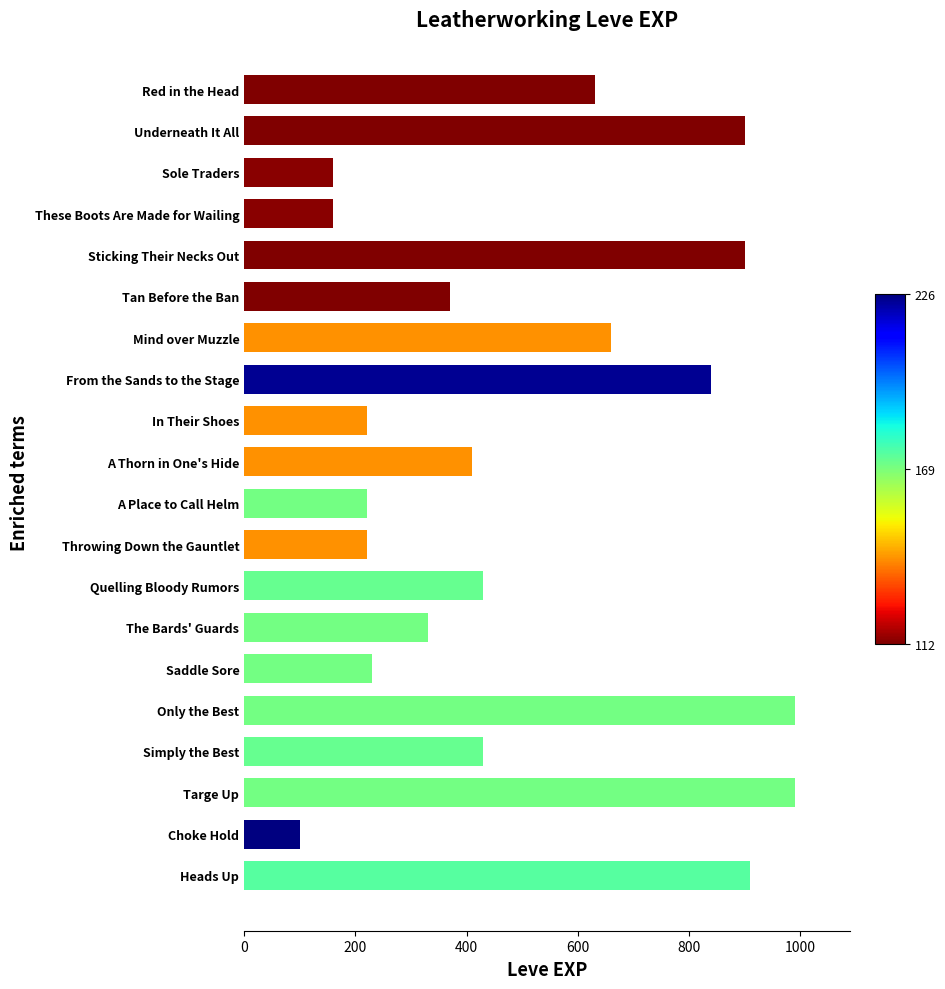

What is the difference between the maximum and minimum values?

890